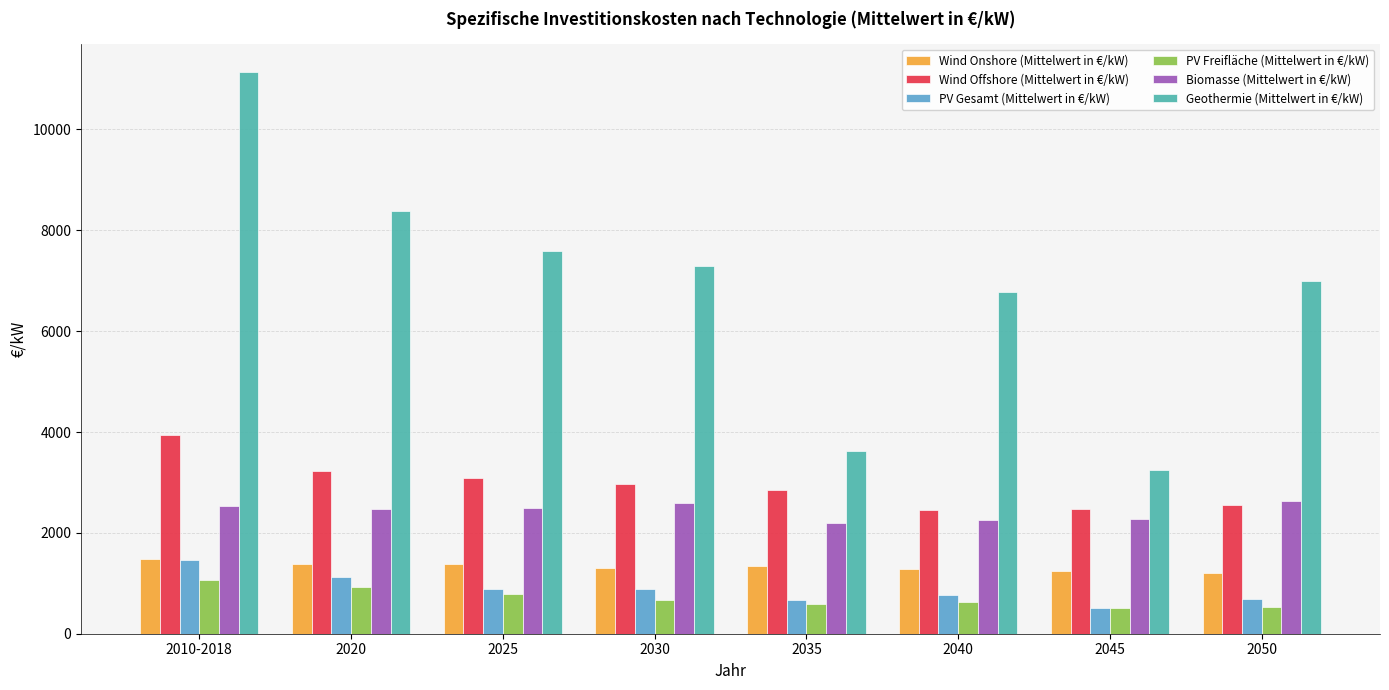

What is the spread (max minus min) of values at 2050?

6468.6